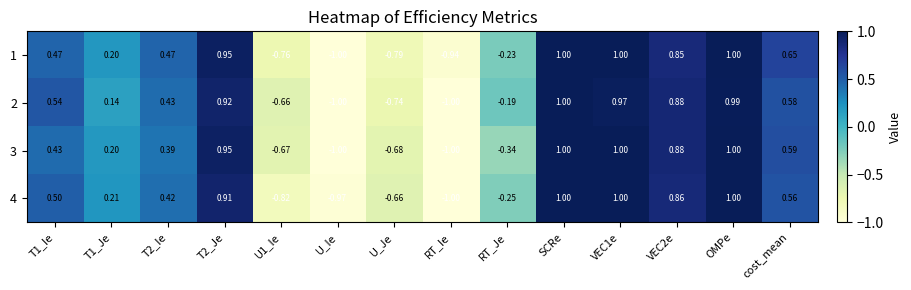

List the series in order of their peak value, highest first.

1, 2, 3, 4